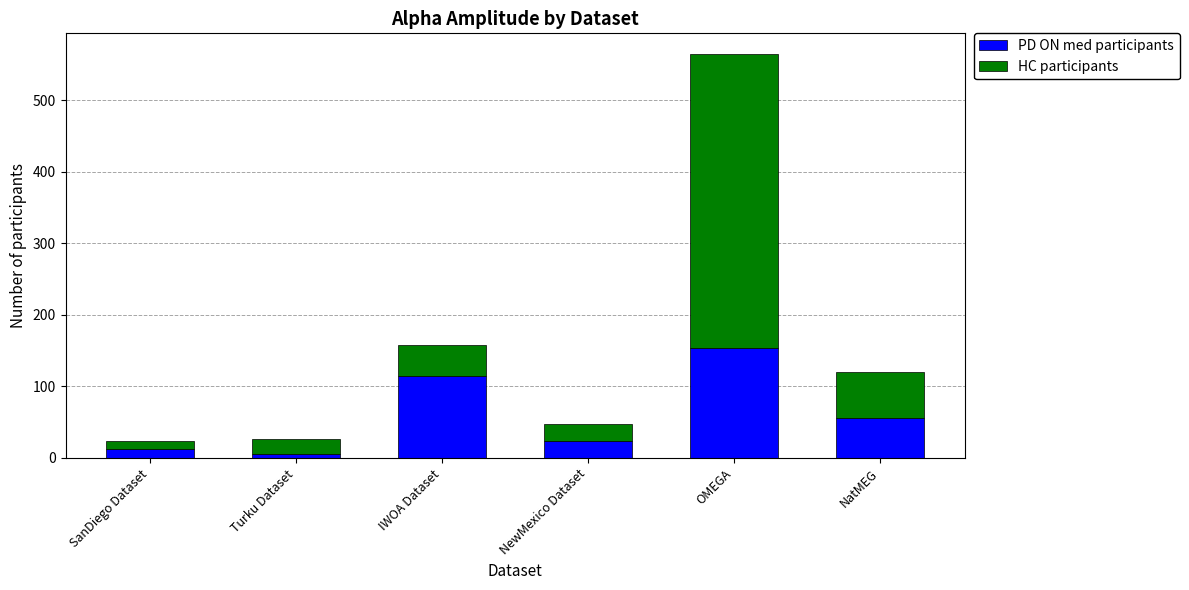

What is the highest value of the PD ON med participants series?

154